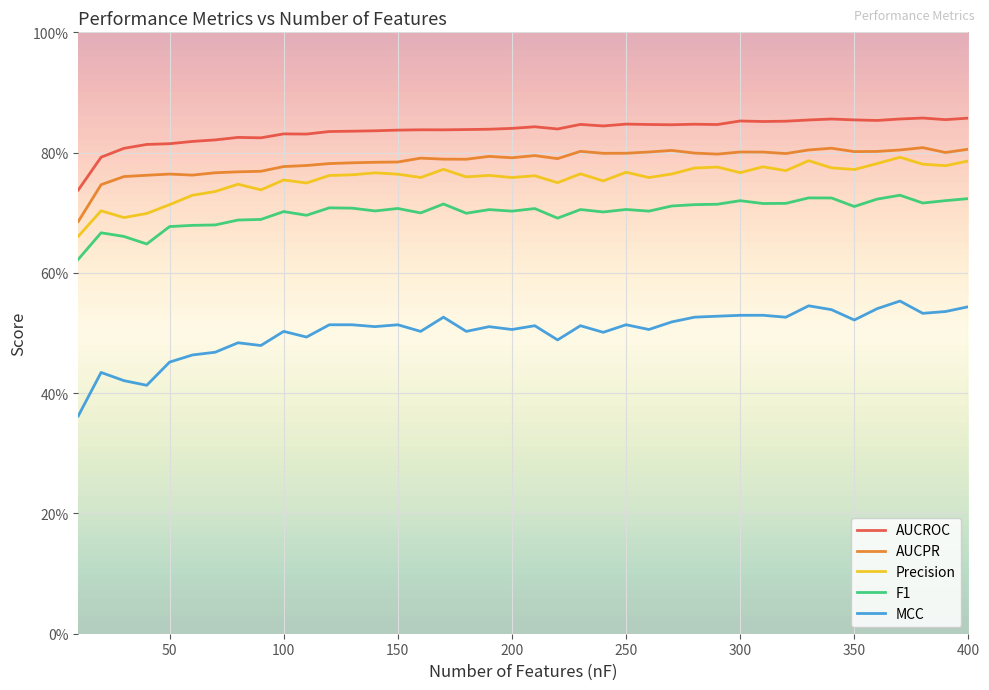

At how many categories does at least one series exceed 0?

40